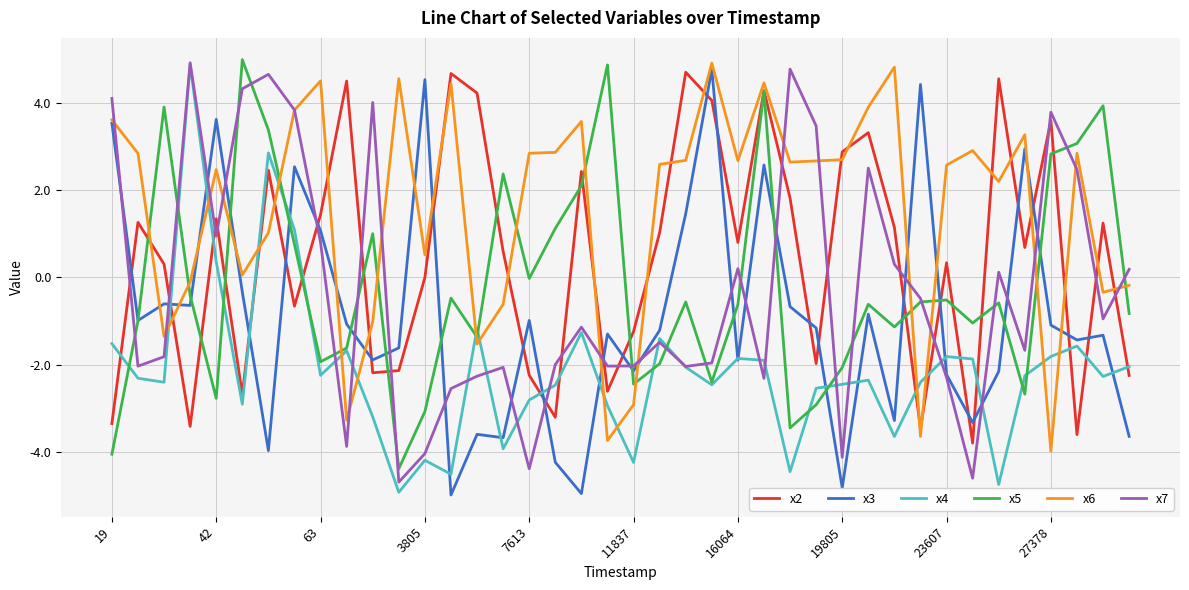

What are all the series names shown in the legend?

x2, x3, x4, x5, x6, x7